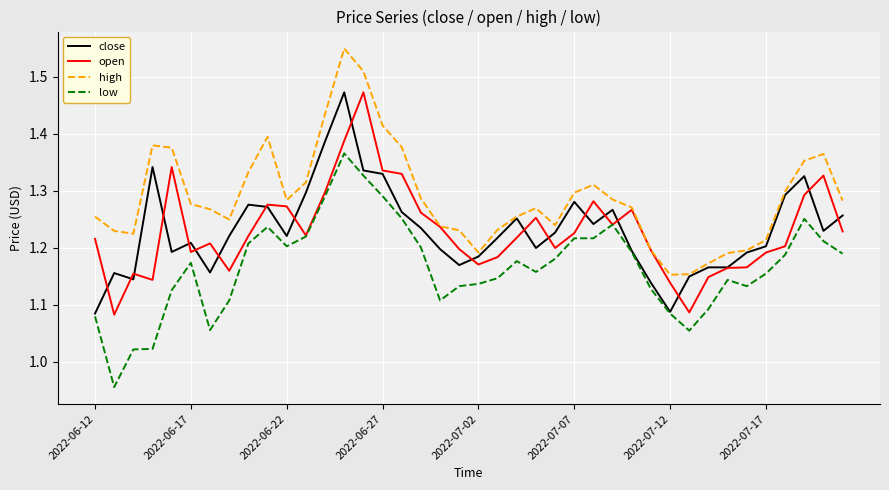

Which series has the largest total across all categories?

high